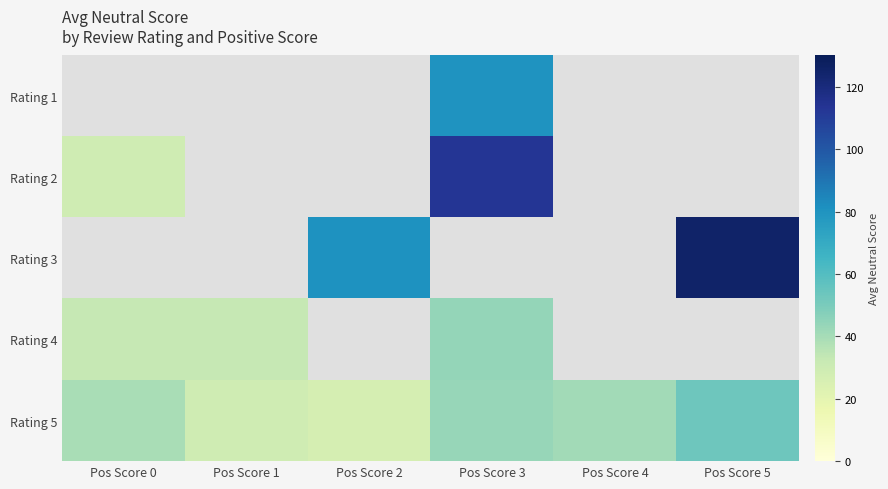

How many positive values does the Rating 3 series have?

2